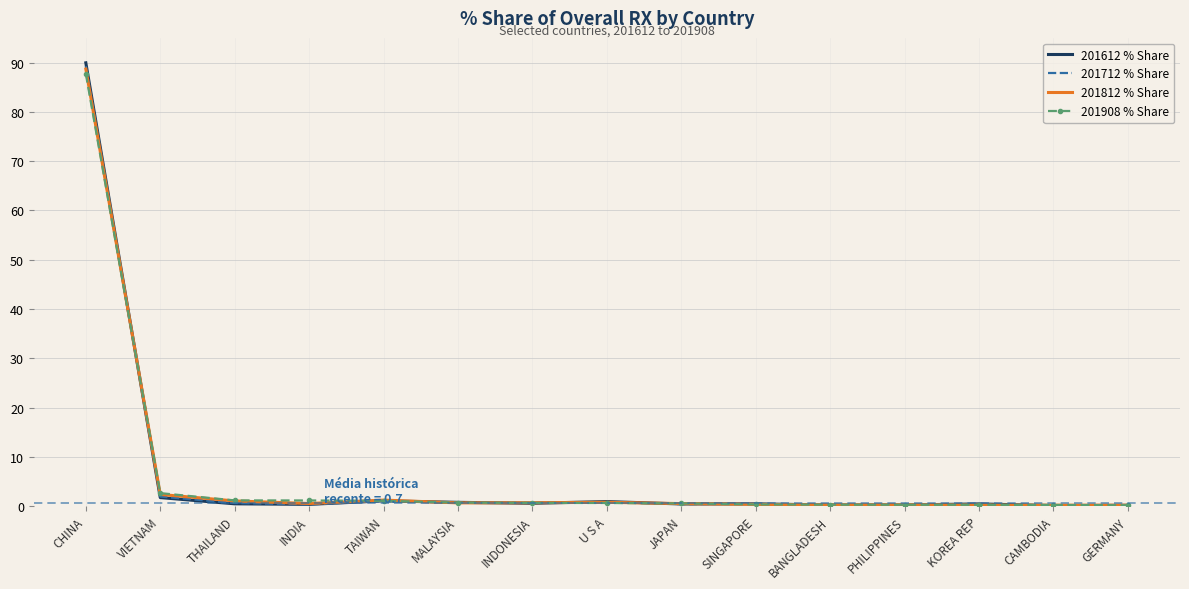

The value of 201812 % Share at THAILAND is 1.1. True or false?

True